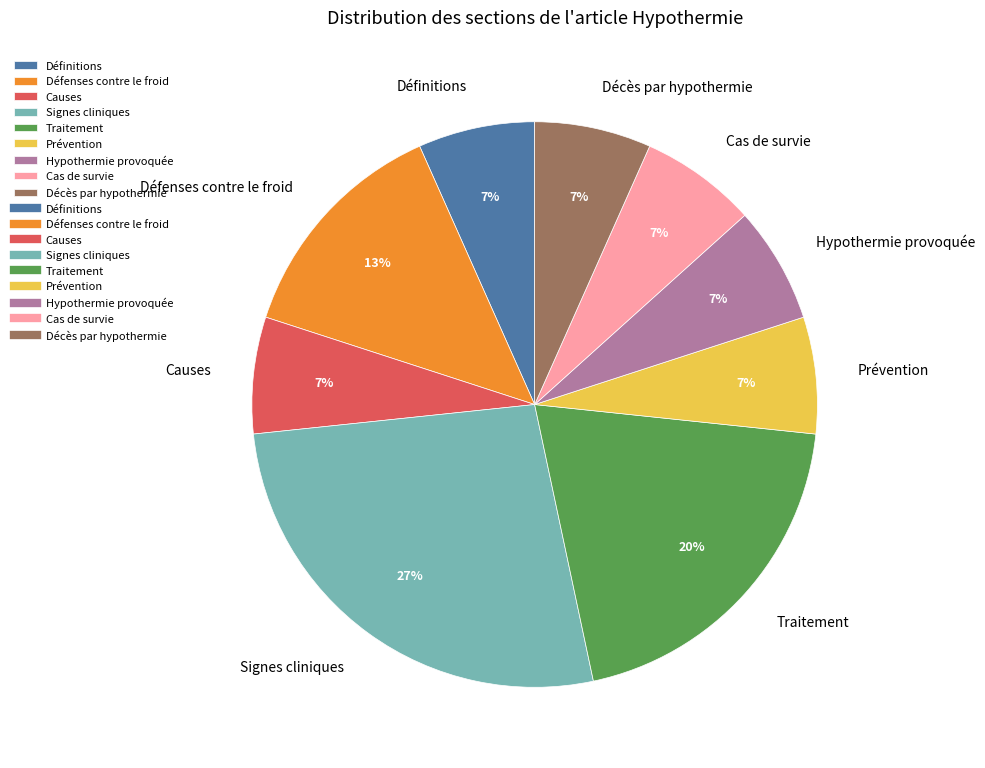

Is there a majority slice in this chart?

No